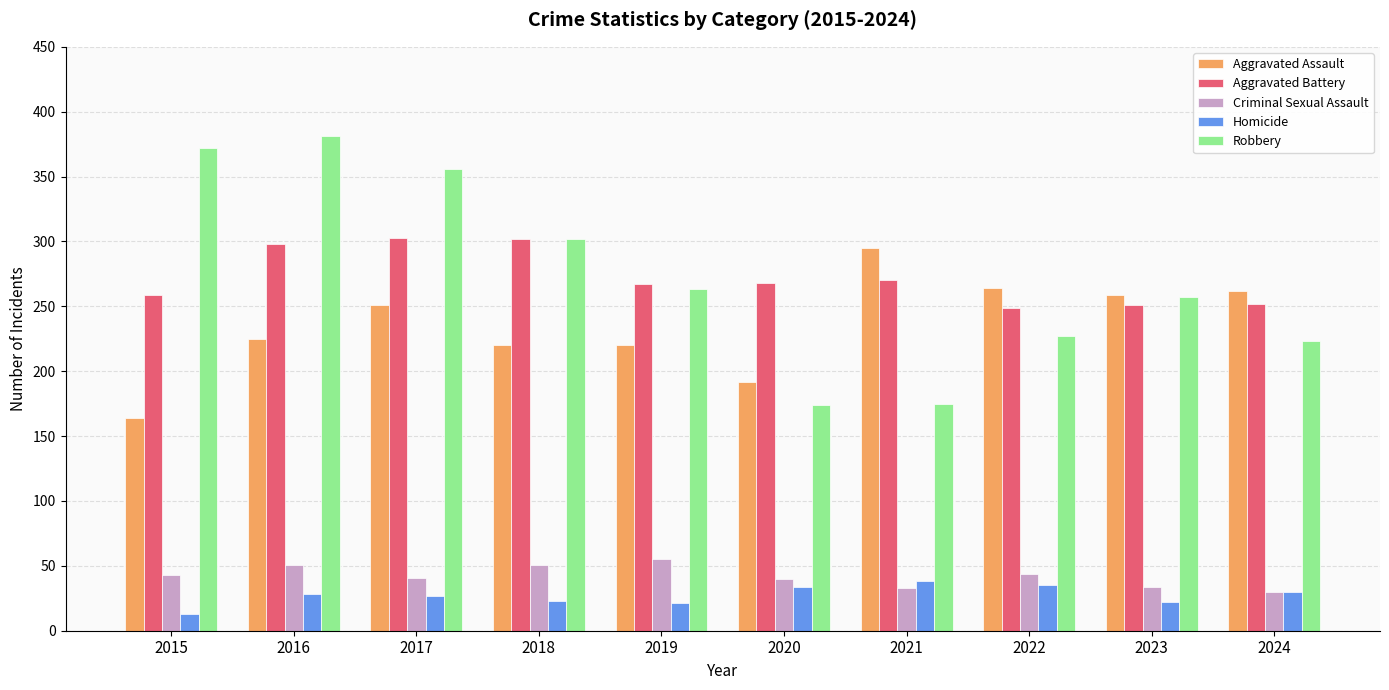

What is the total value across all series at 2017?

978